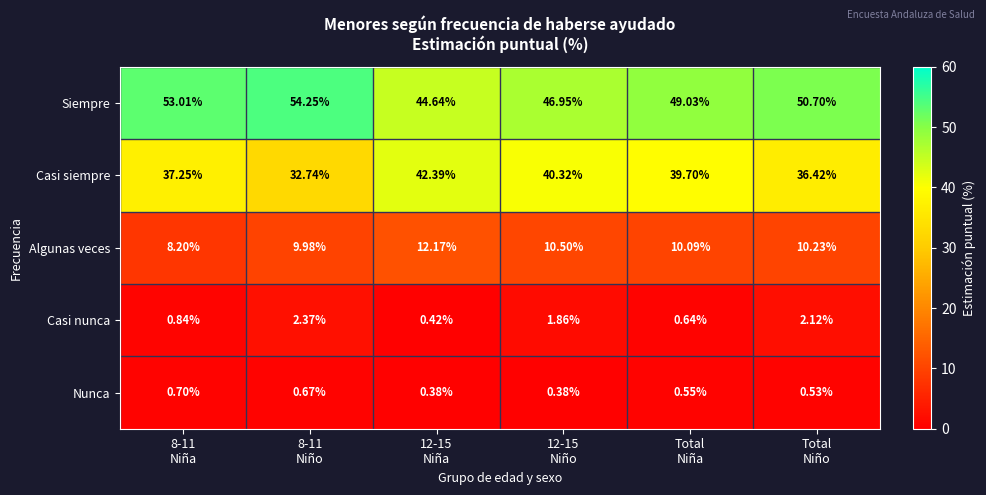

Between 12-15
Niño and Total
Niño, which series saw the biggest shift?

Casi siempre